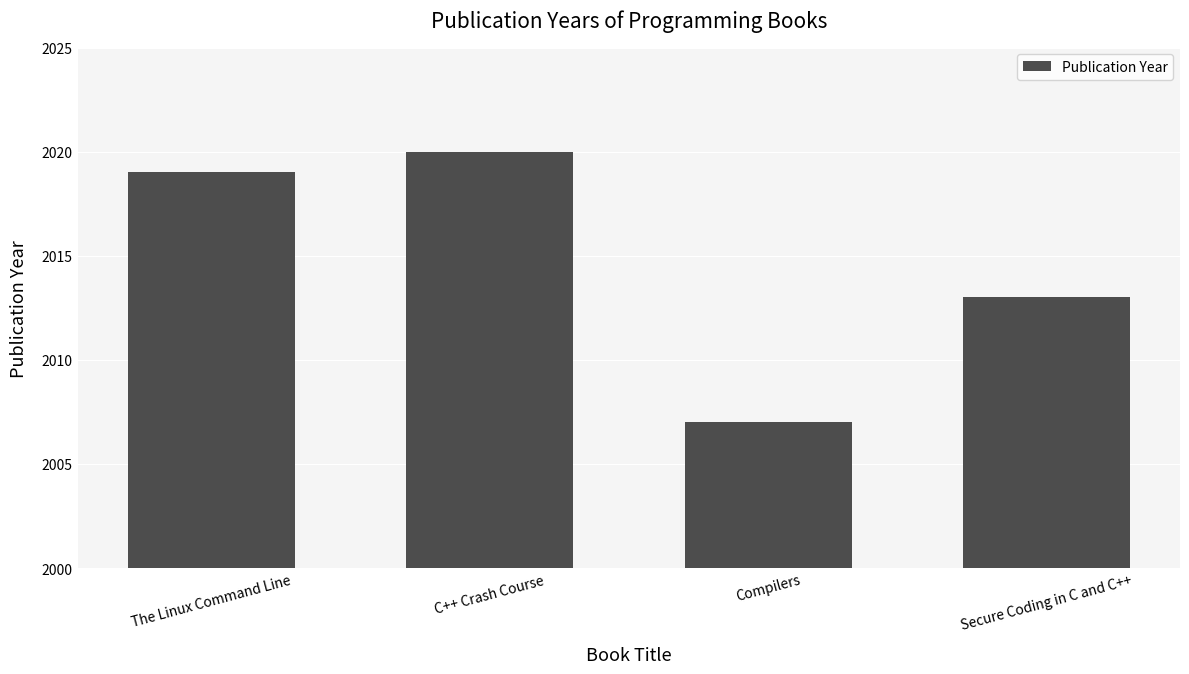

Reading left to right, what are all the values shown in this chart?

The Linux Command Line=2019	C++ Crash Course=2020	Compilers=2007	Secure Coding in C and C++=2013